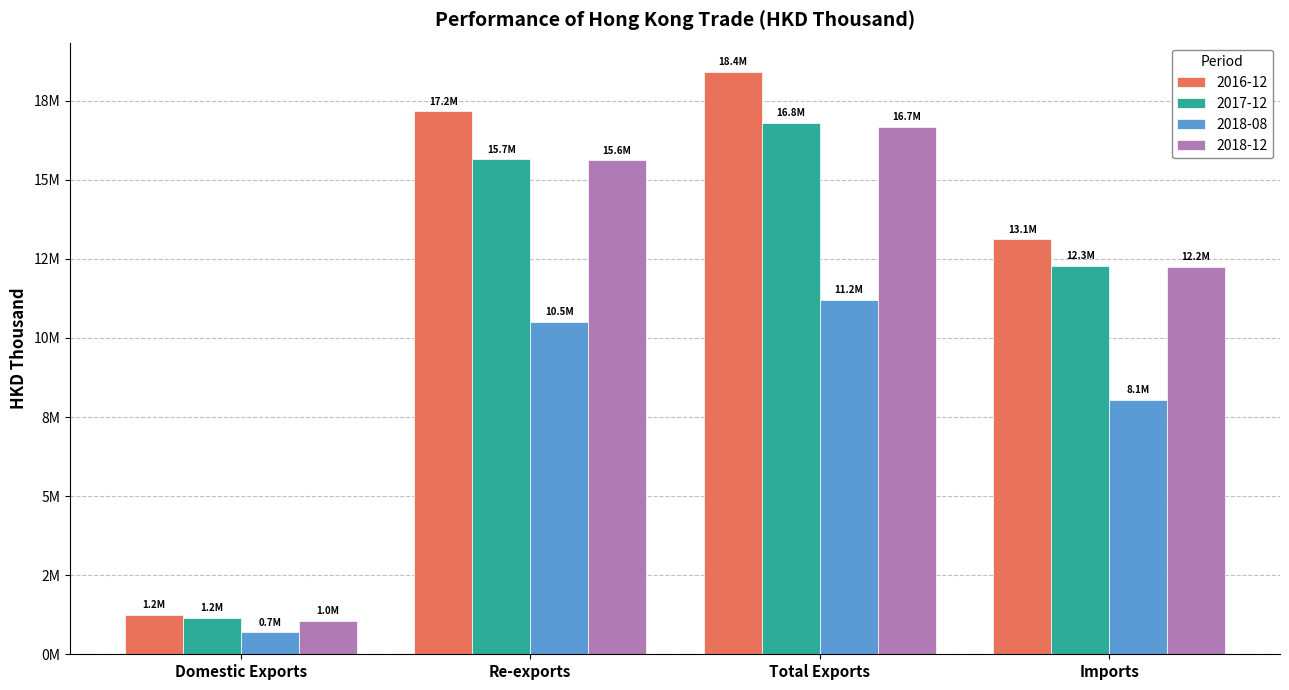

Which label corresponds to the smallest value in the chart?

Domestic Exports